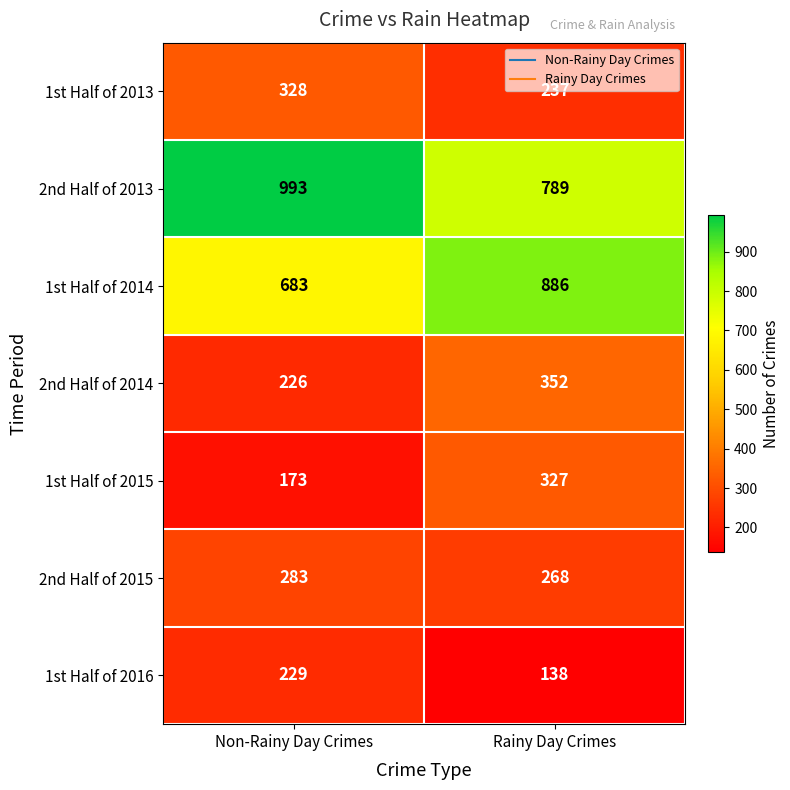

What is the minimum value for 1st Half of 2015?

173